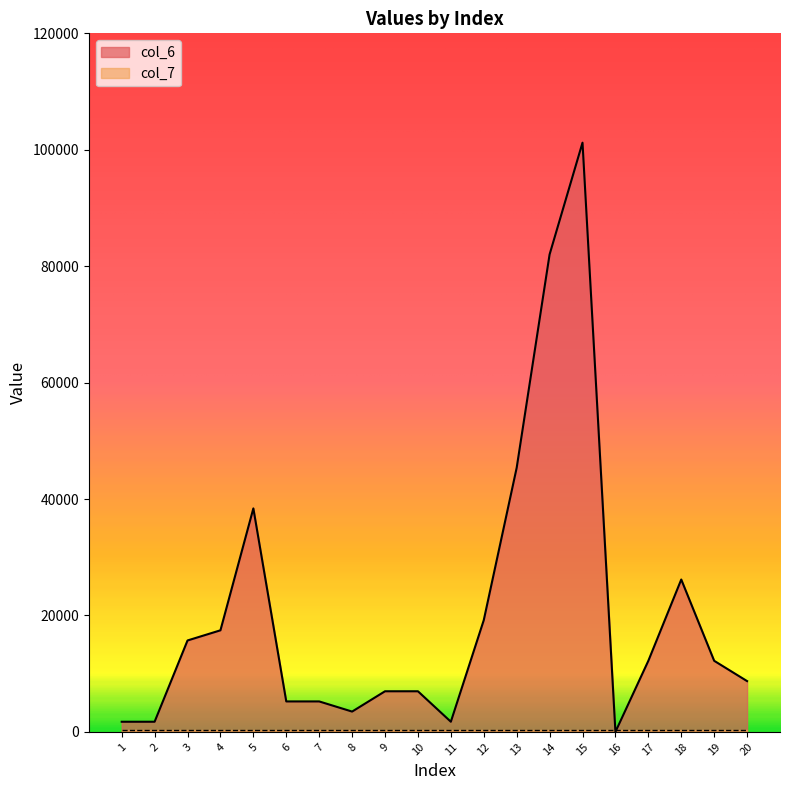

What is the difference between the maximum and minimum values?

101218